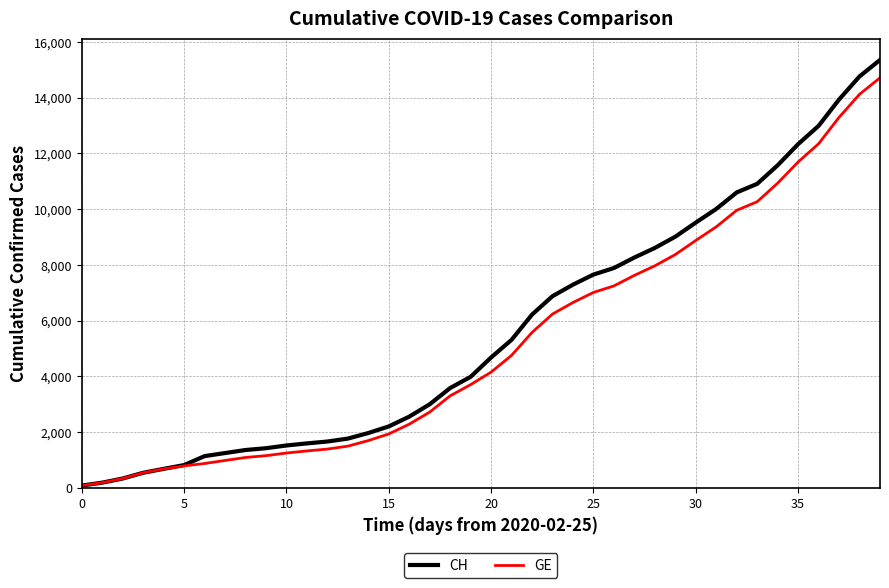

Which series has the widest spread of values?

CH